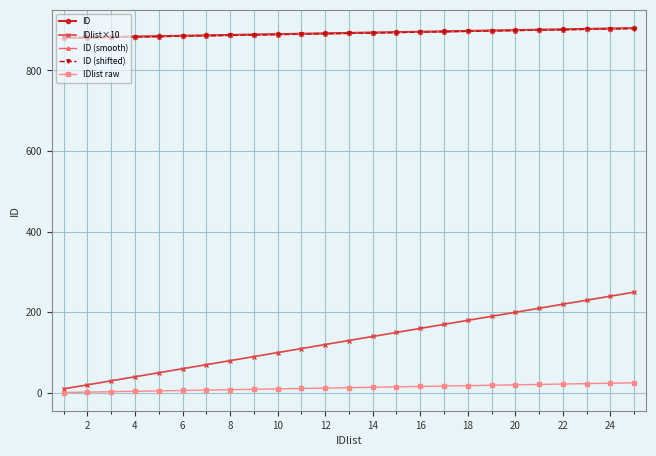

Which series has the largest range (max minus min)?

IDlist×10